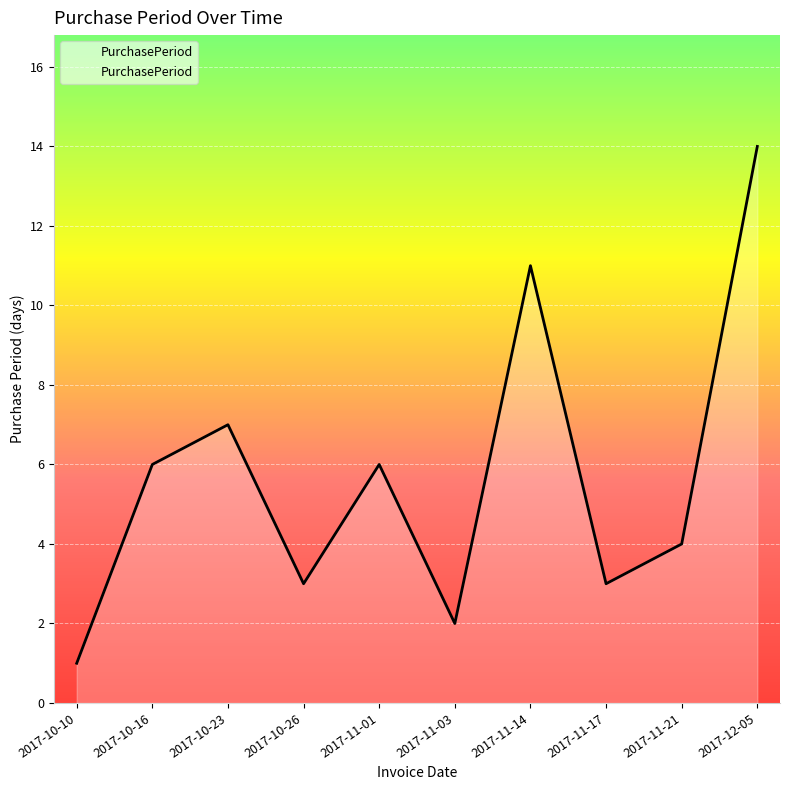

What is the sum of the values at 2017-11-14 and 2017-11-17?

14